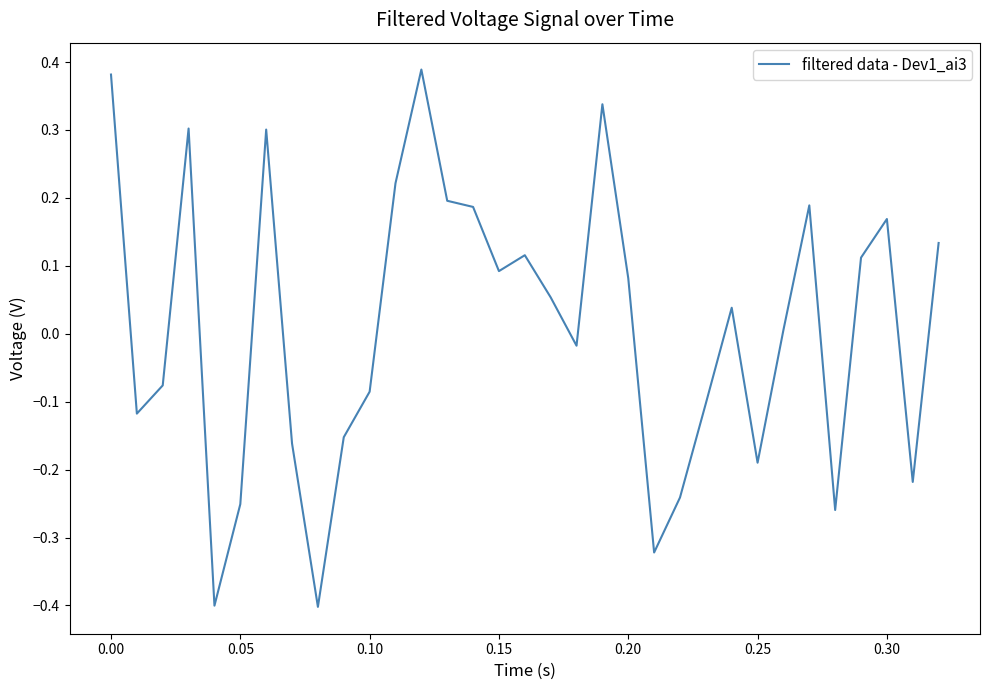

What is the minimum value shown in the chart?

-0.4